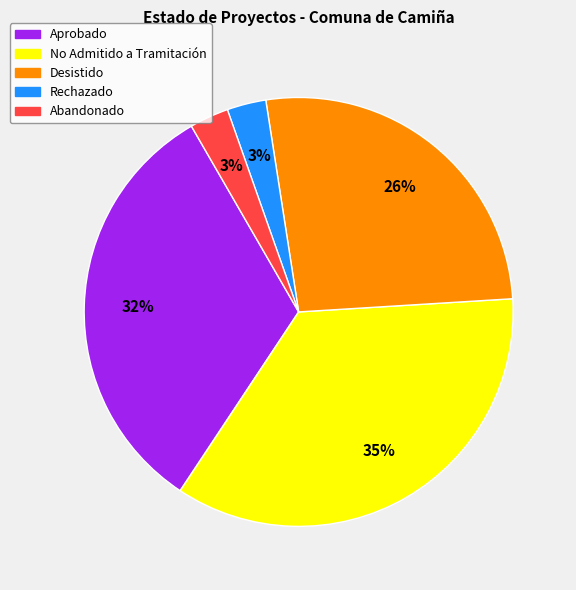

Is there a majority slice in this chart?

No